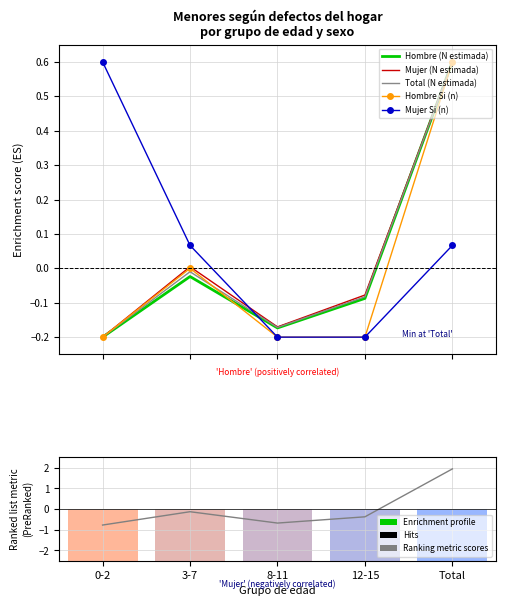

What is the difference between the second highest and second lowest values in the Total (N estimada) series?

0.2